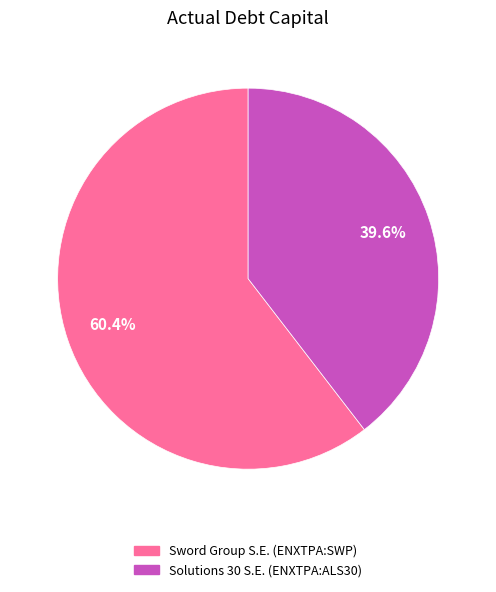

How many segments does this pie chart have?

2